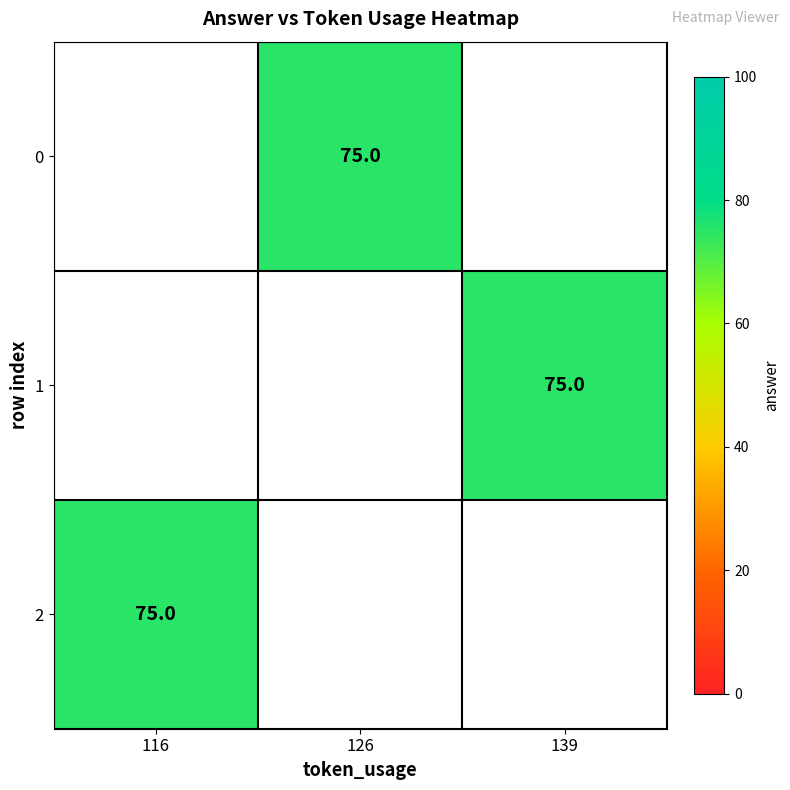

Is it true that 0 equals 75.0 at 126?

True